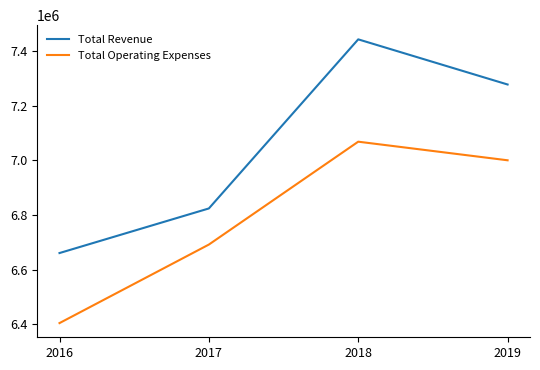

What is the approximate value of Total Operating Expenses at 2018, to the nearest 100?

7068000